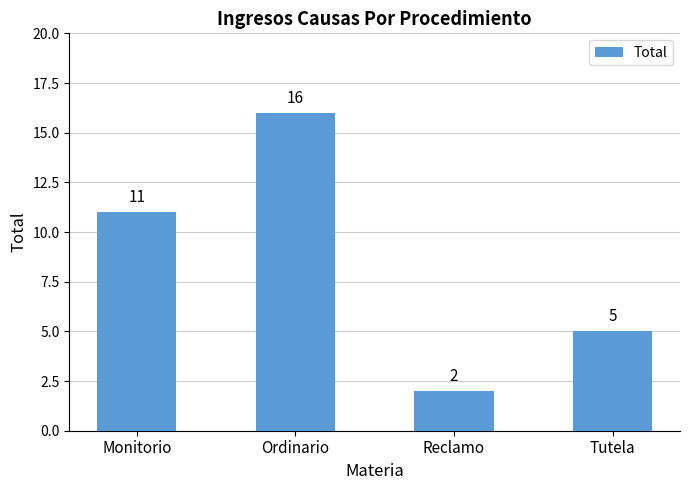

What is the value of the 1st bar from the left?

11